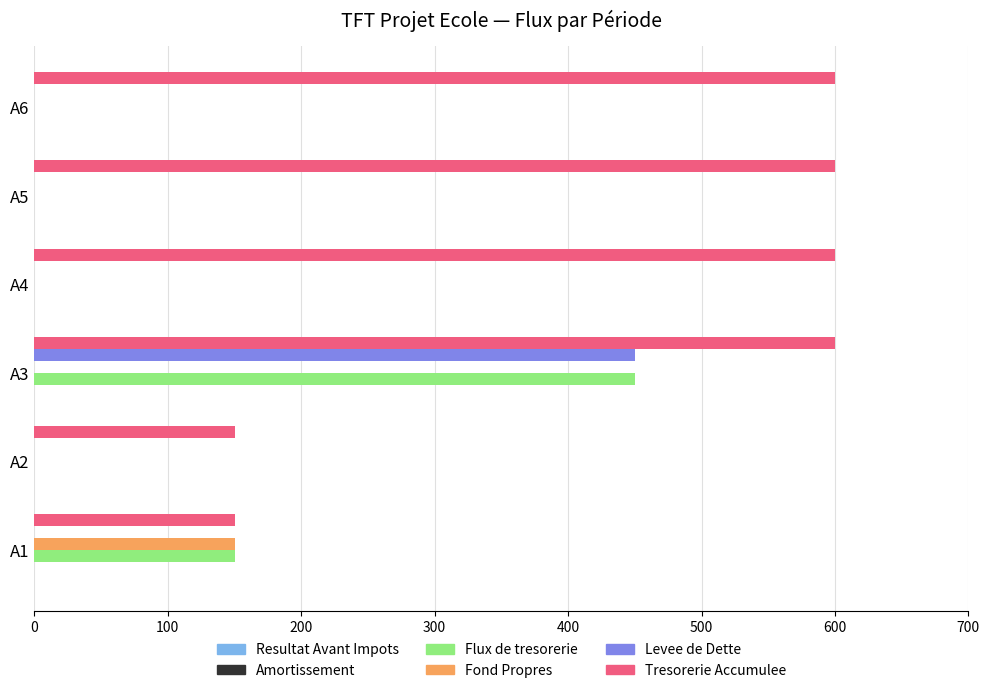

What is the sum of all Tresorerie Accumulee values?

2700